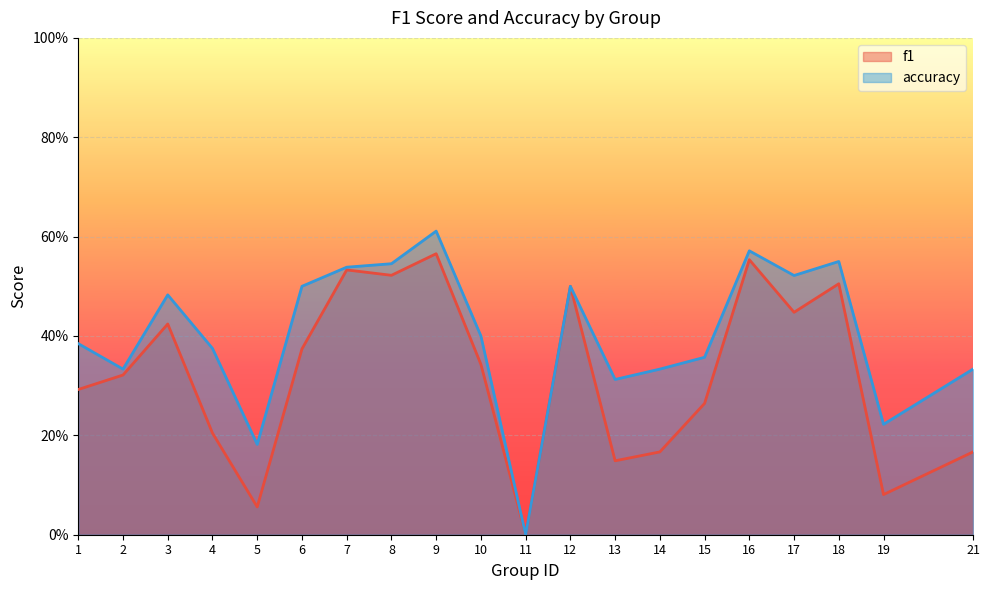

How many data points in accuracy are above 0?

19